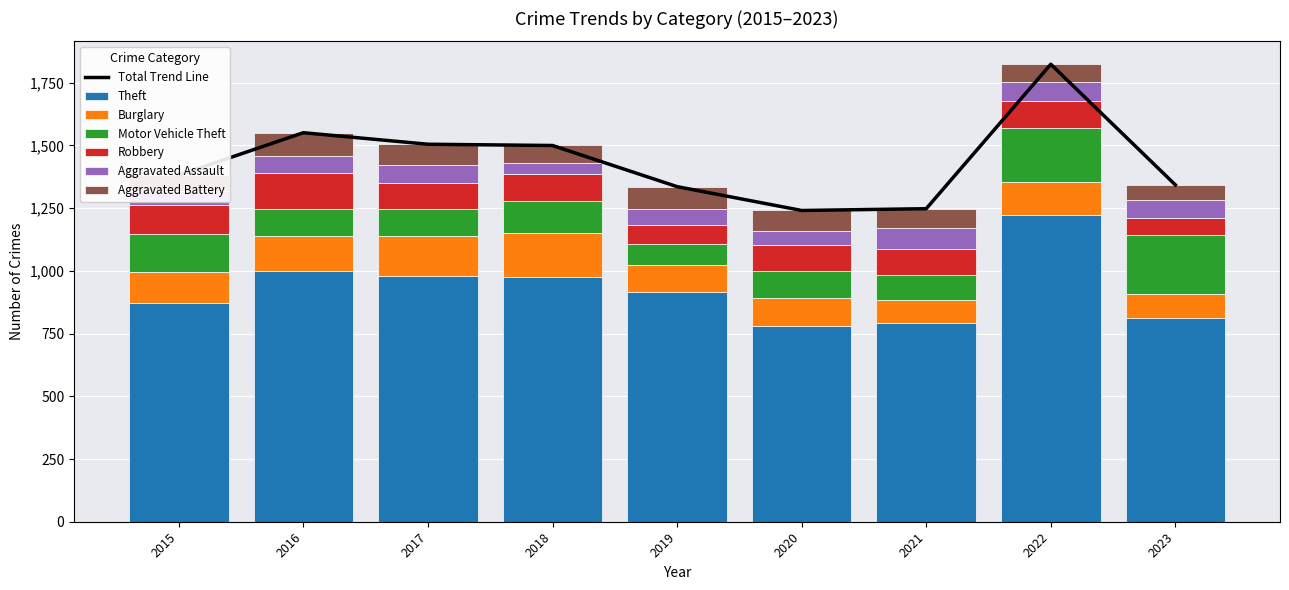

How many bars are there in each group?

6